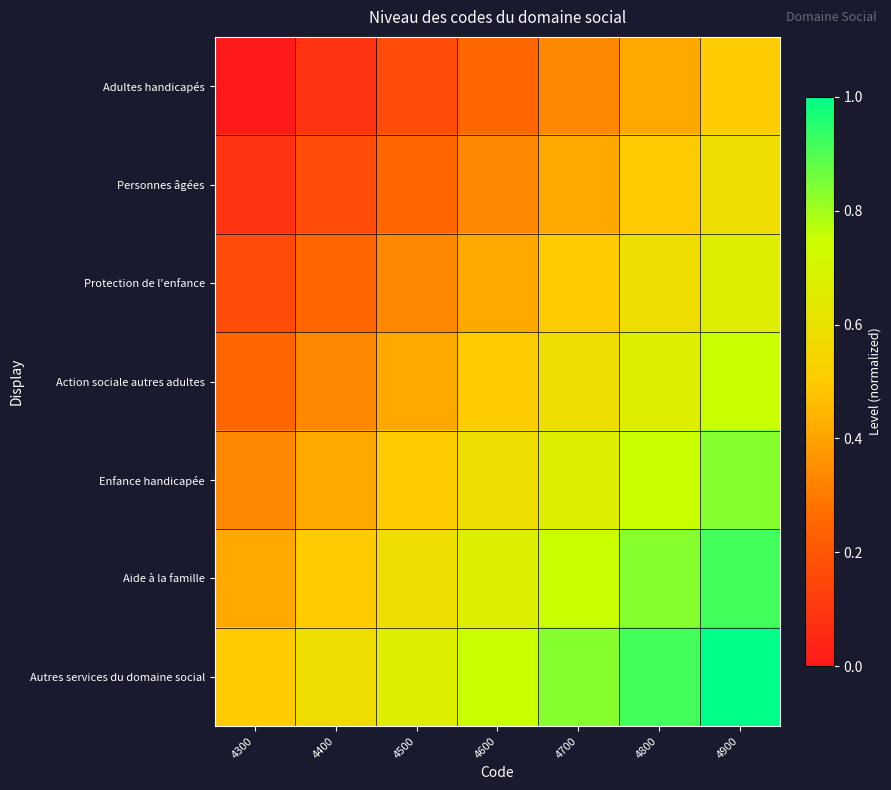

At which category does the chart reach its minimum across all series?

4300